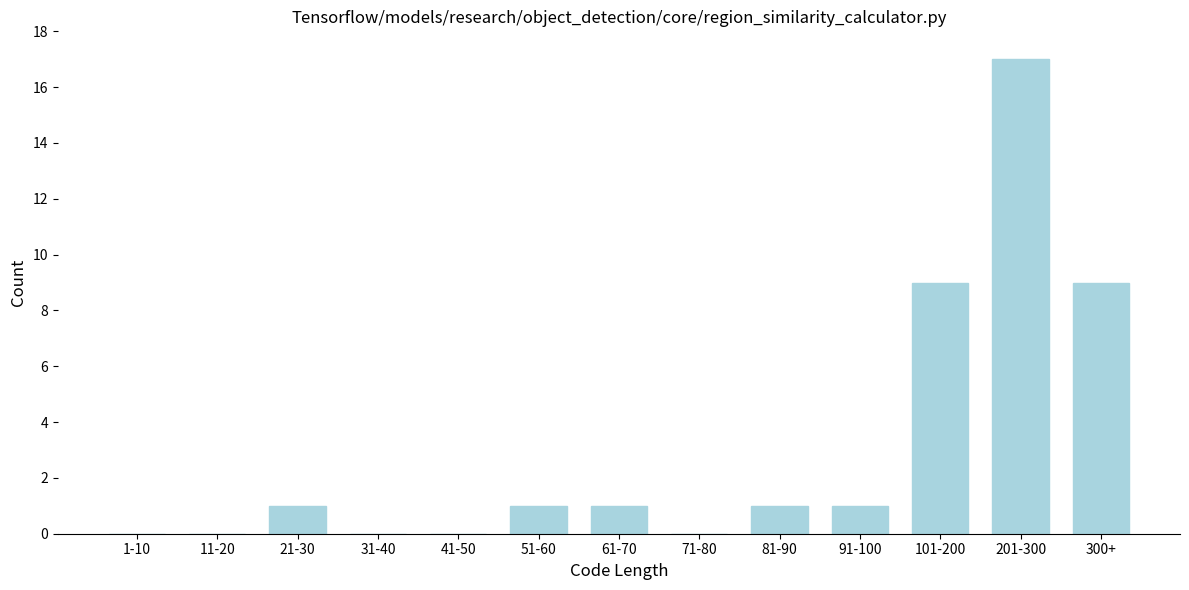

Reading left to right, extract all data points from this chart.

1-10=0	11-20=0	21-30=1	31-40=0	41-50=0	51-60=1	61-70=1	71-80=0	81-90=1	91-100=1	101-200=9	201-300=17	300+=9